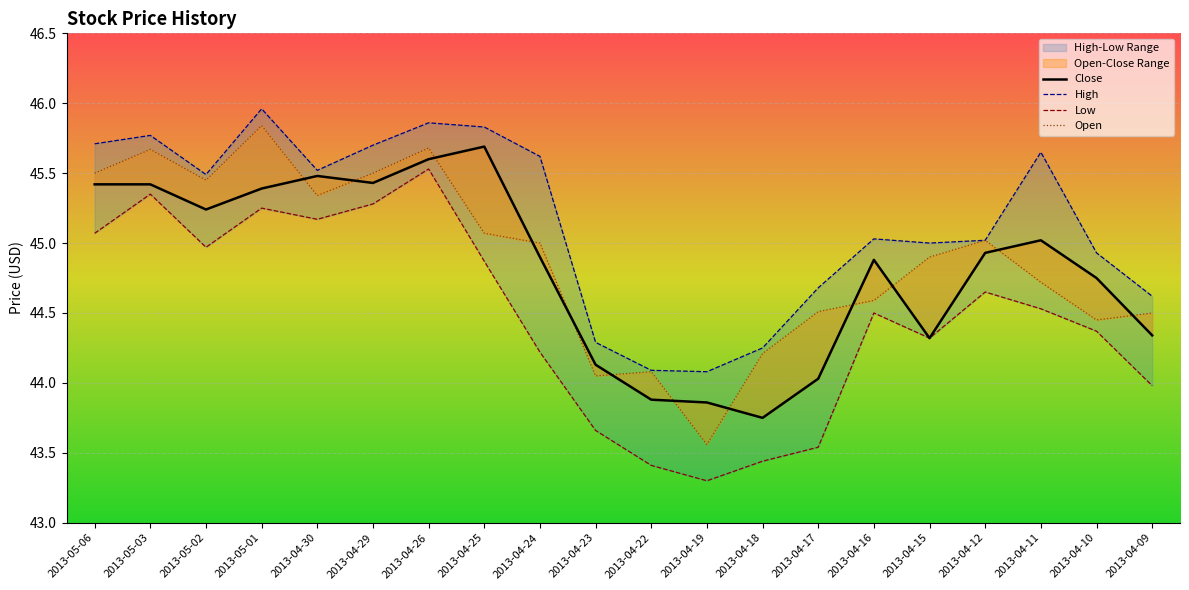

How many lines are shown in the chart?

4